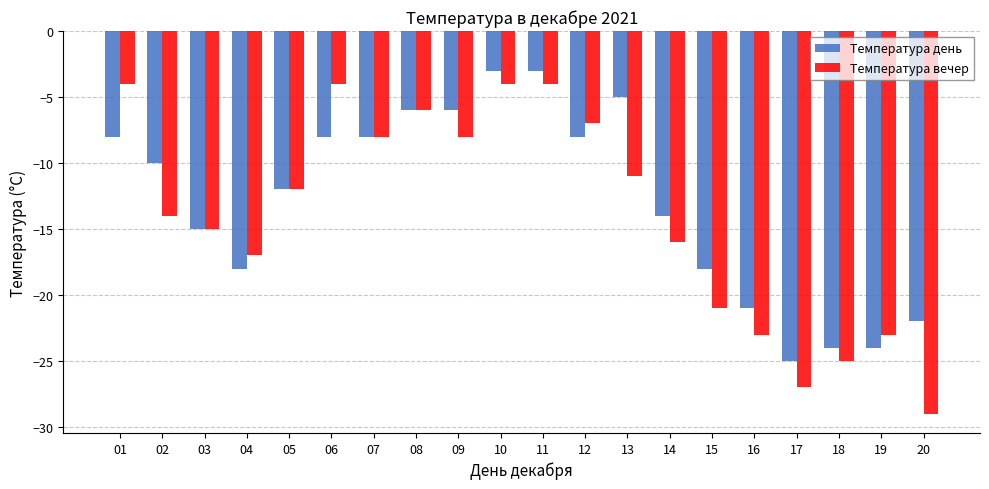

The value of Температура вечер at 06 is -2. True or false?

False